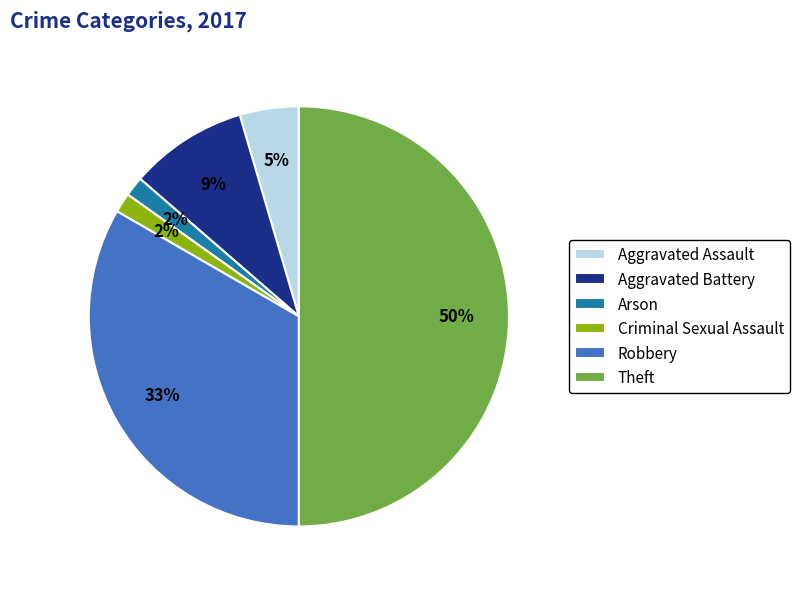

What percentage is the Aggravated Assault slice, to the nearest percent?

5%